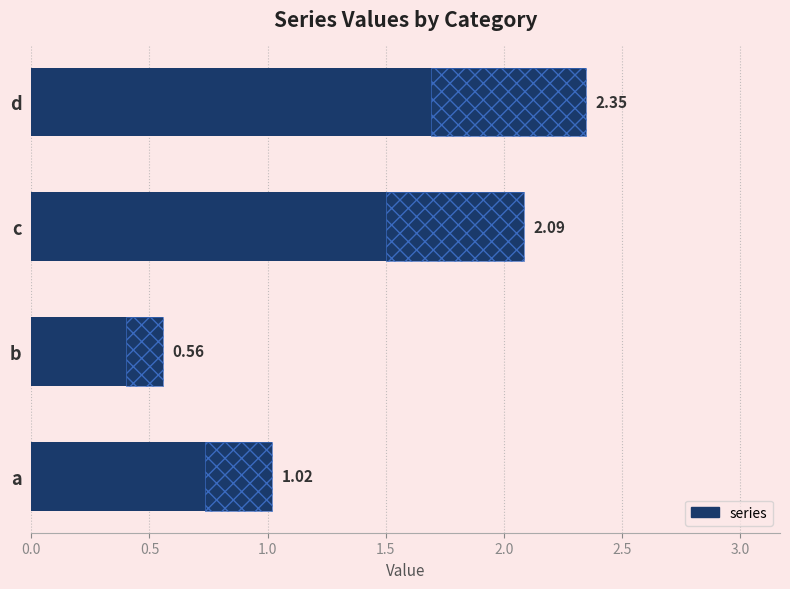

True or false: the data shows 1.0 at a.

True